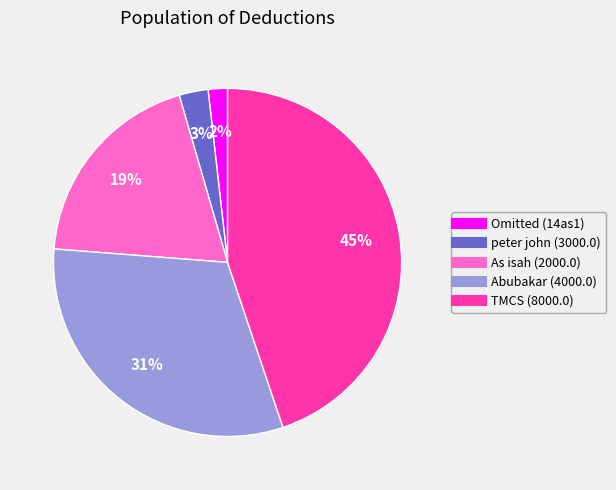

Do peter john (3000.0) and Omitted (14as1) together represent more than half of the pie?

No